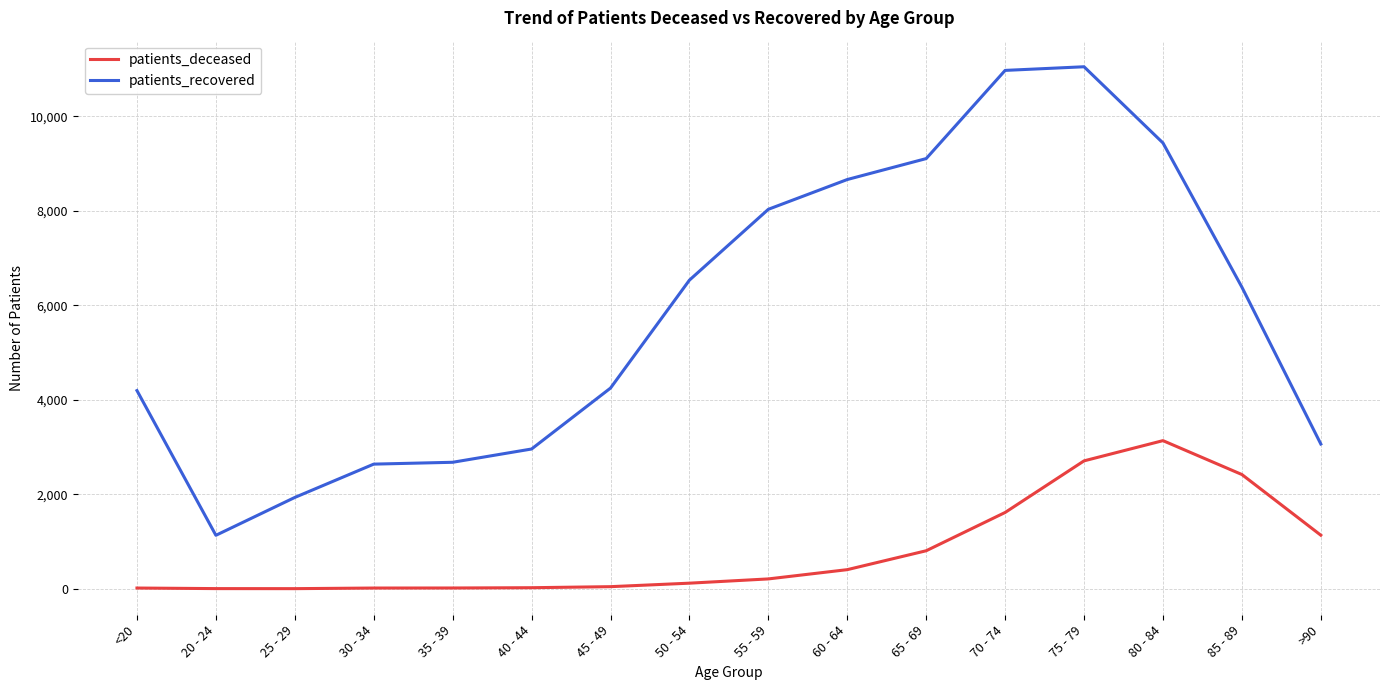

At how many categories does at least one series exceed 550?

16